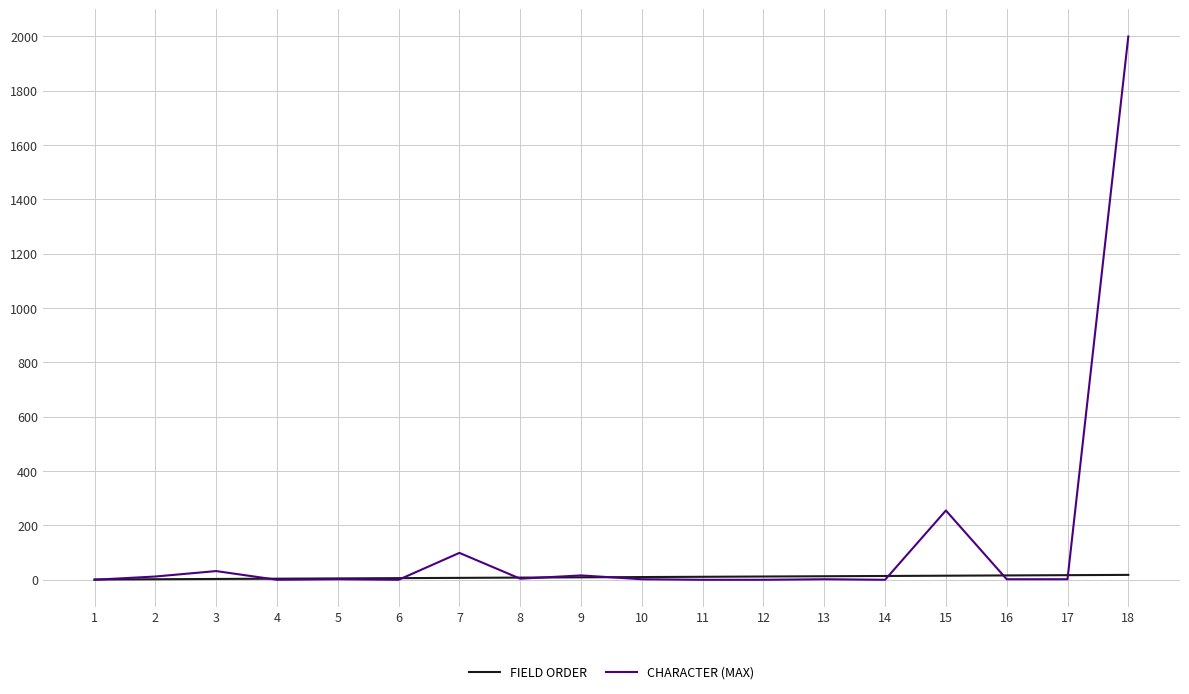

After their last crossing, which series has the higher values: CHARACTER (MAX) or FIELD ORDER?

CHARACTER (MAX)